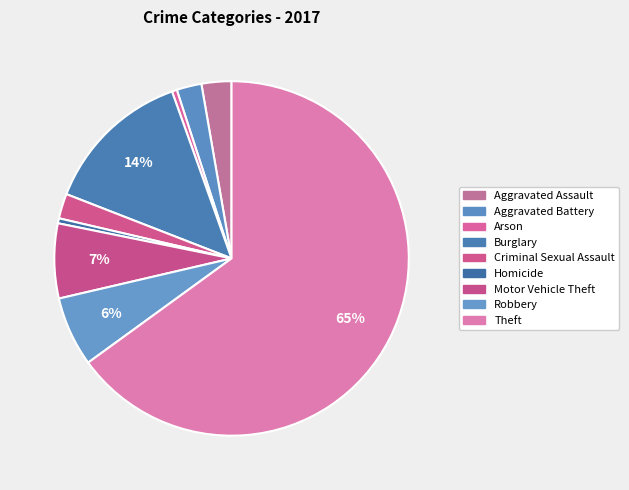

Count the number of slices in the pie.

9